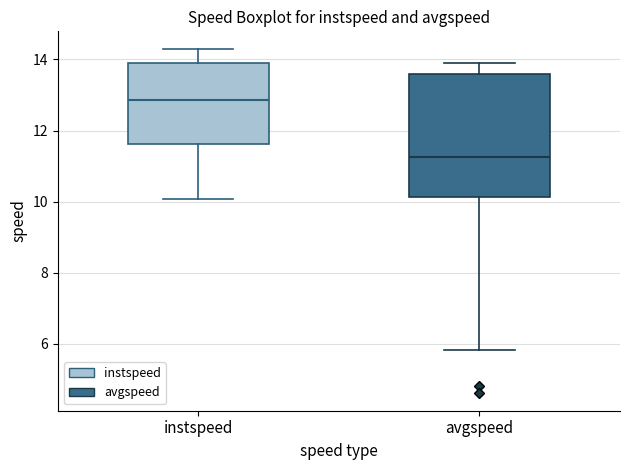

Which box is the tallest, from its lower edge to its upper edge?

avgspeed